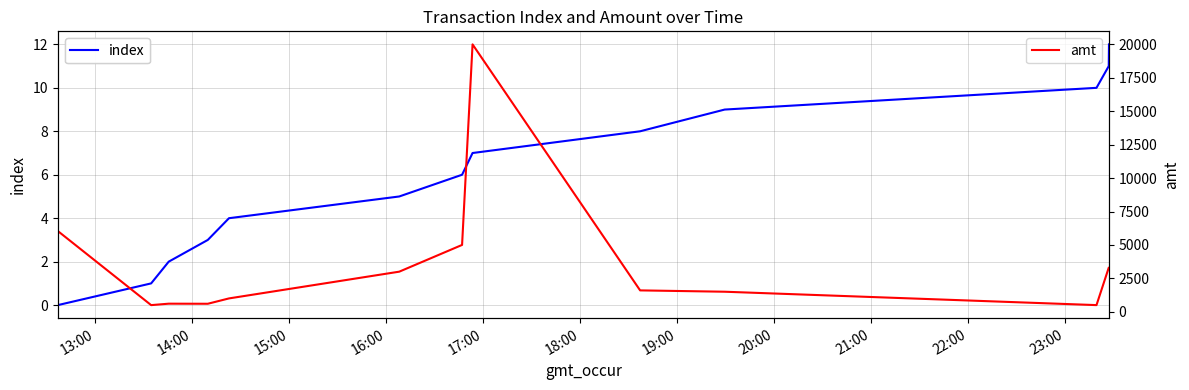

At 17:00, list the series in order from largest to smallest.

amt, index